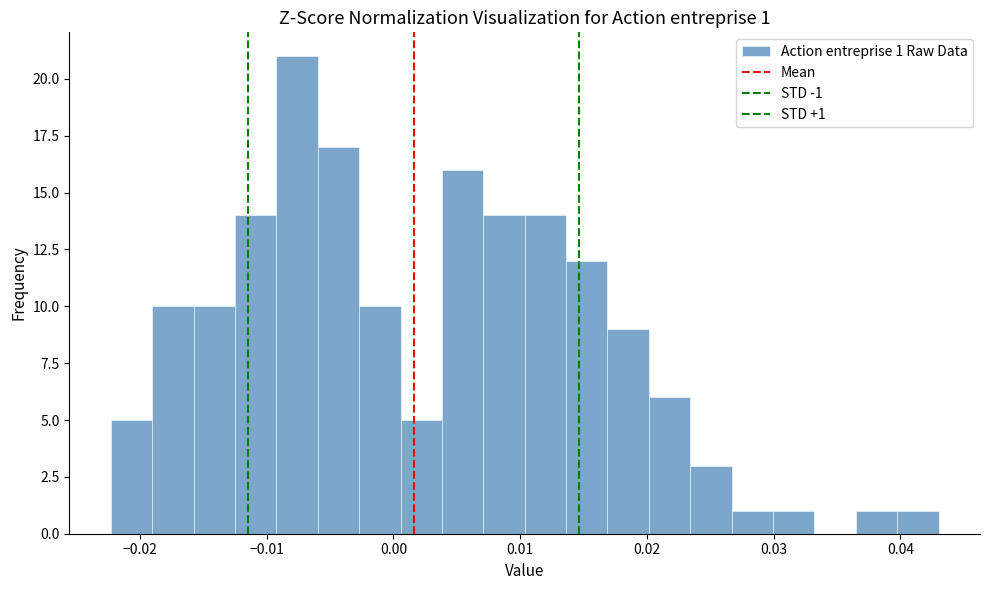

Read against the x-axis, roughly where is the centre of the tallest bar?

-0.008